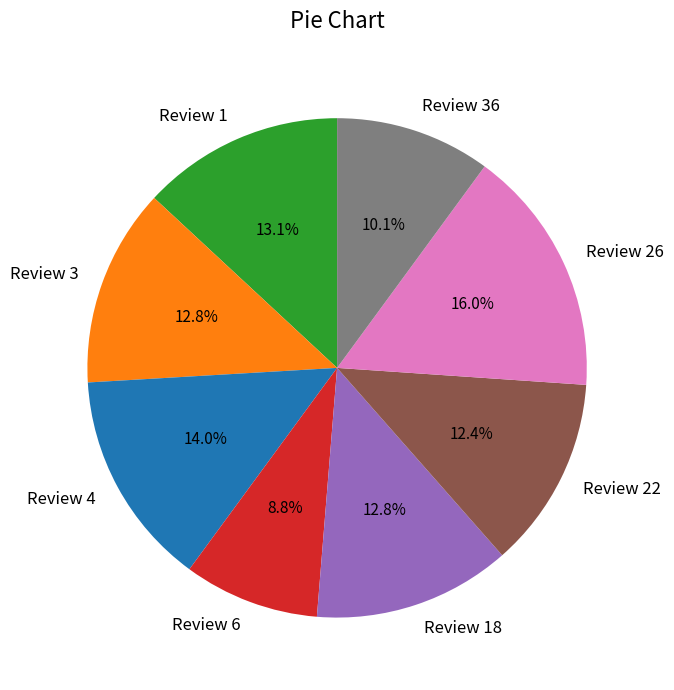

Which slice is the largest?

Review 26